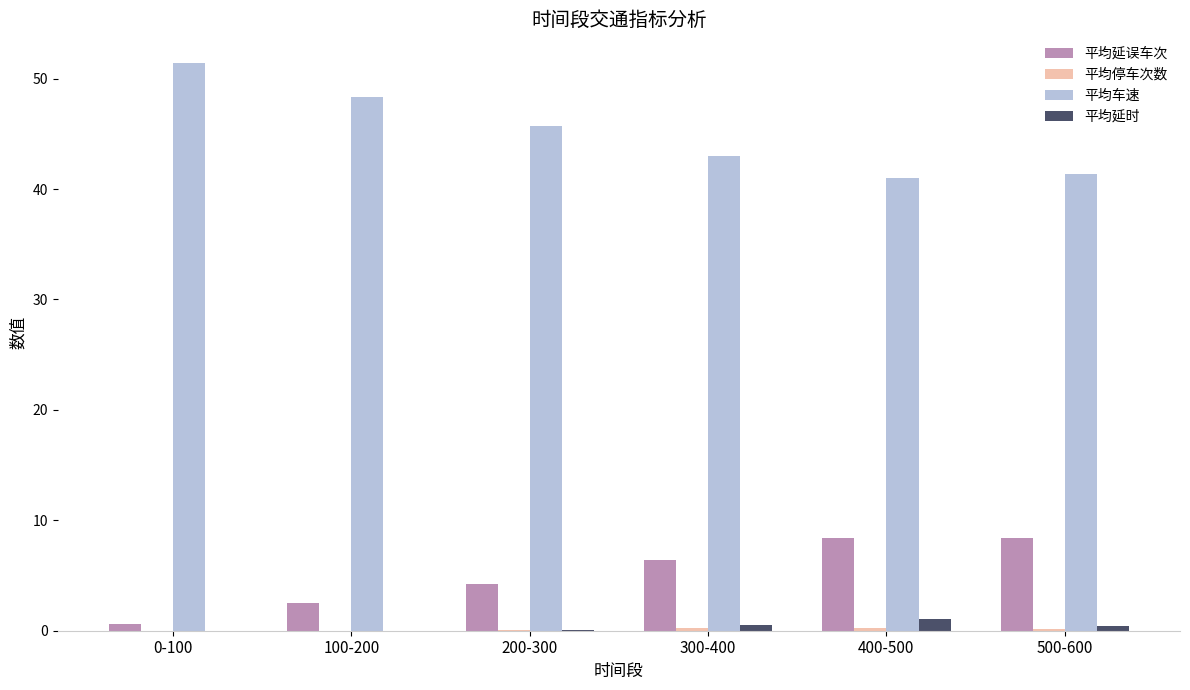

What is the total value across all series at 0-100?

52.0